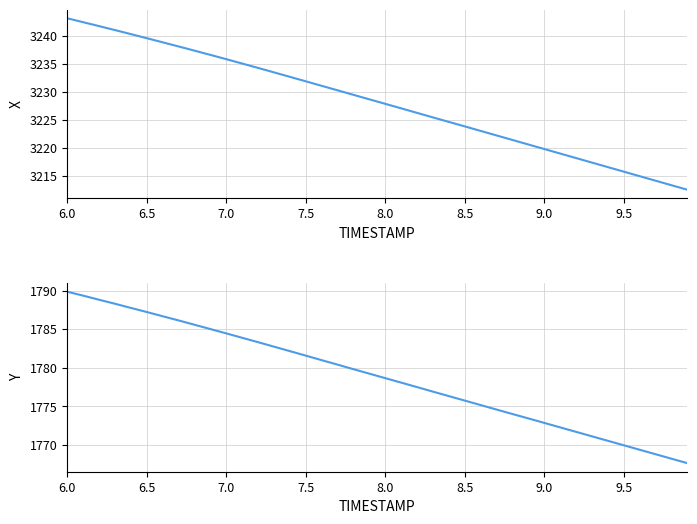

True or false: X has more than 1 interior local peaks.

False